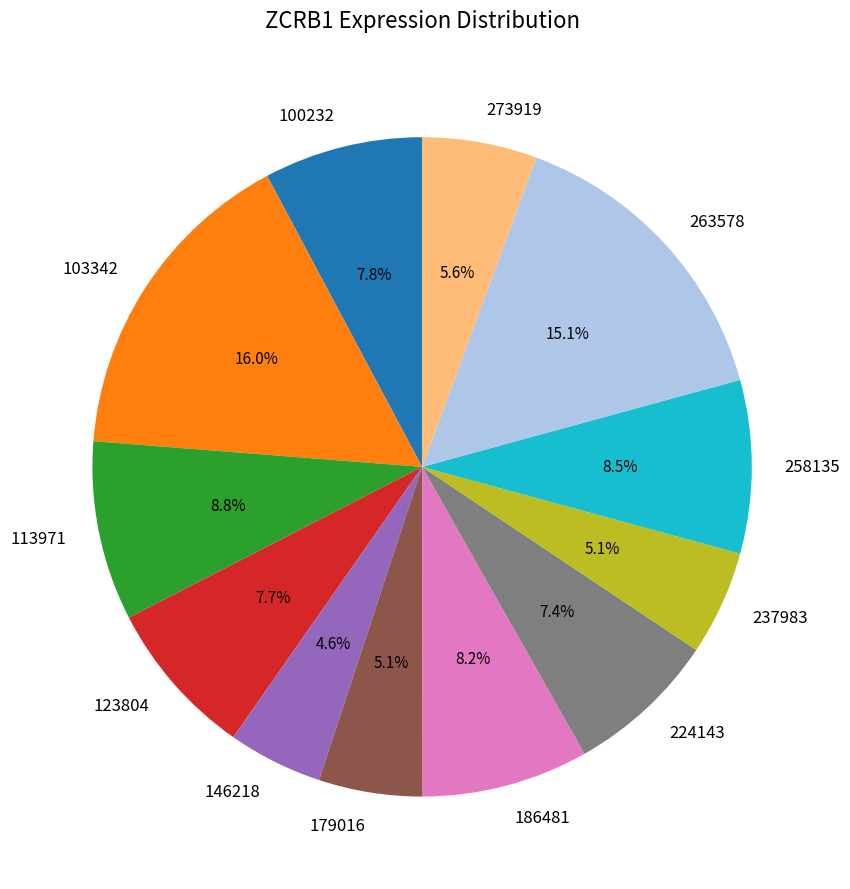

To the nearest percent, what is the average slice percentage?

8%